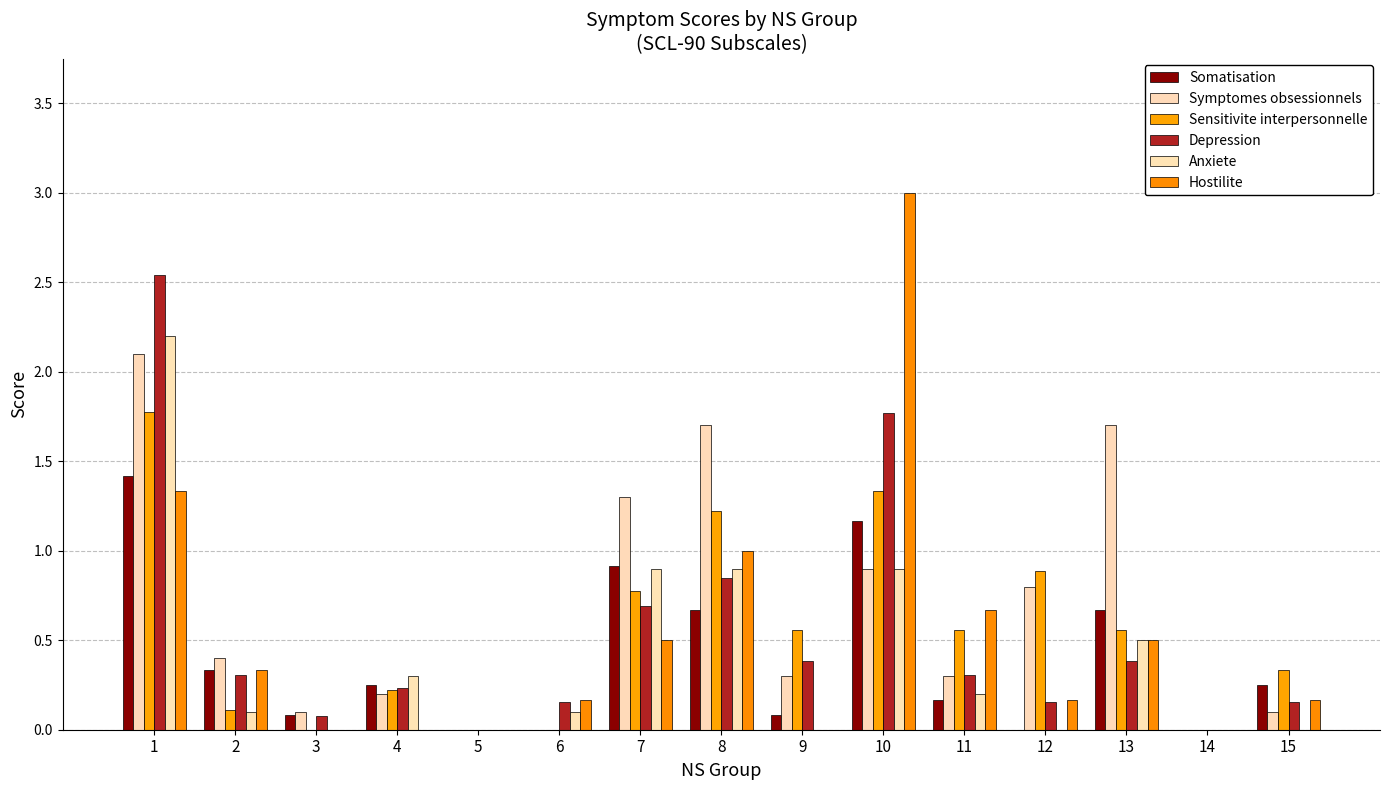

What is the difference between the Anxiete values at 13 and 12?

0.5